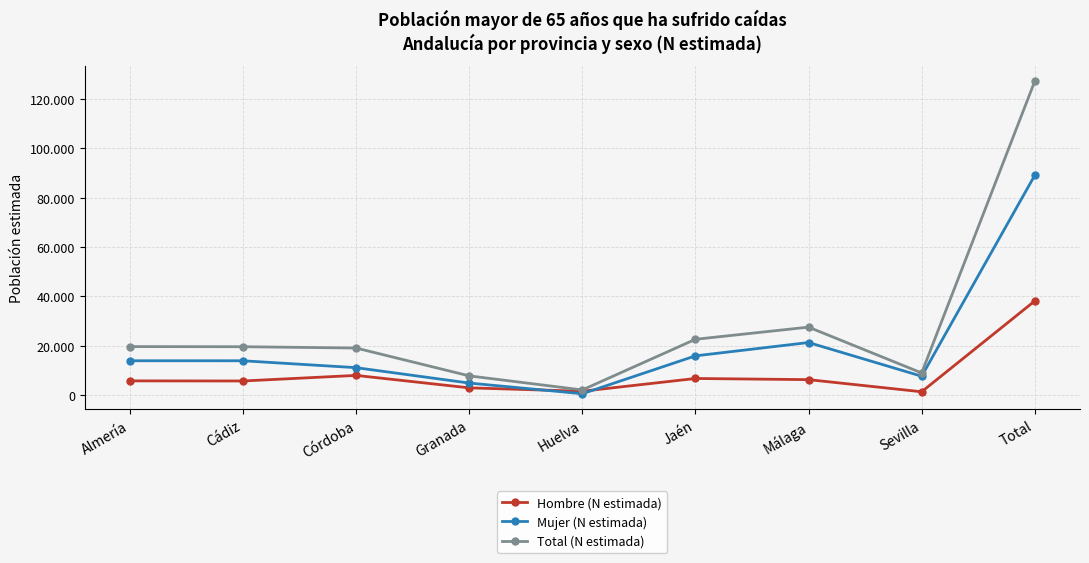

What are all the series names shown in the legend?

Hombre (N estimada), Mujer (N estimada), Total (N estimada)